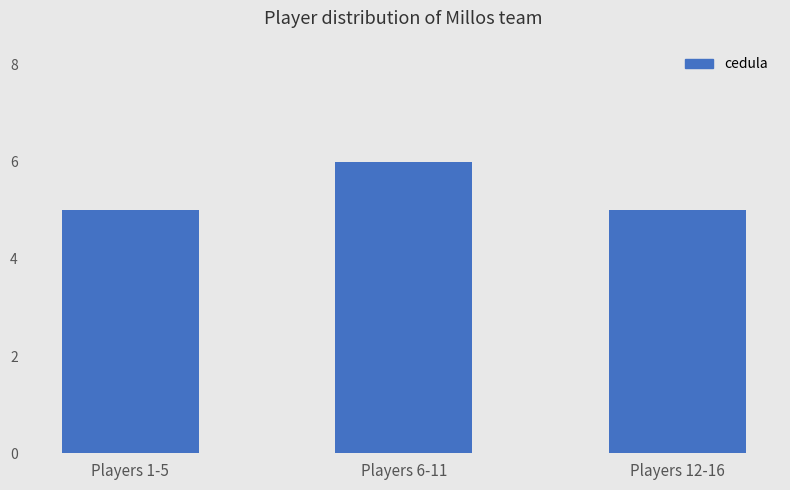

Approximately how many times larger is the value at Players 12-16 compared to Players 1-5?

1.0